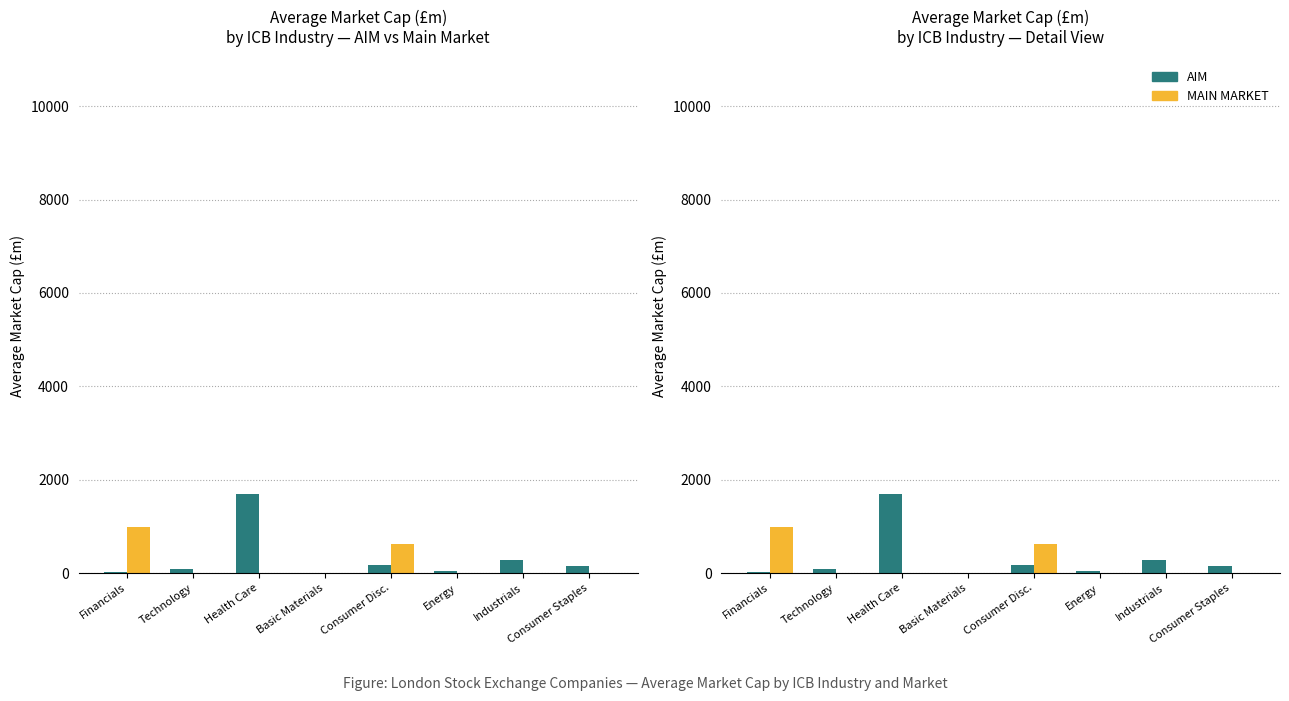

How many groups of bars are there?

8